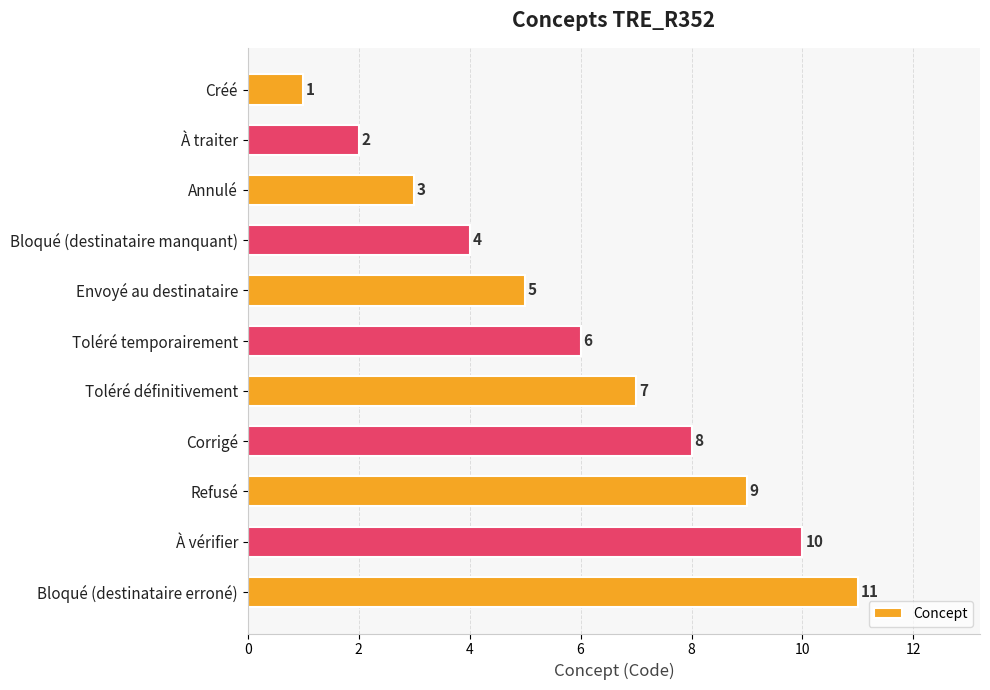

Is it true that the value at Créé is 1?

True